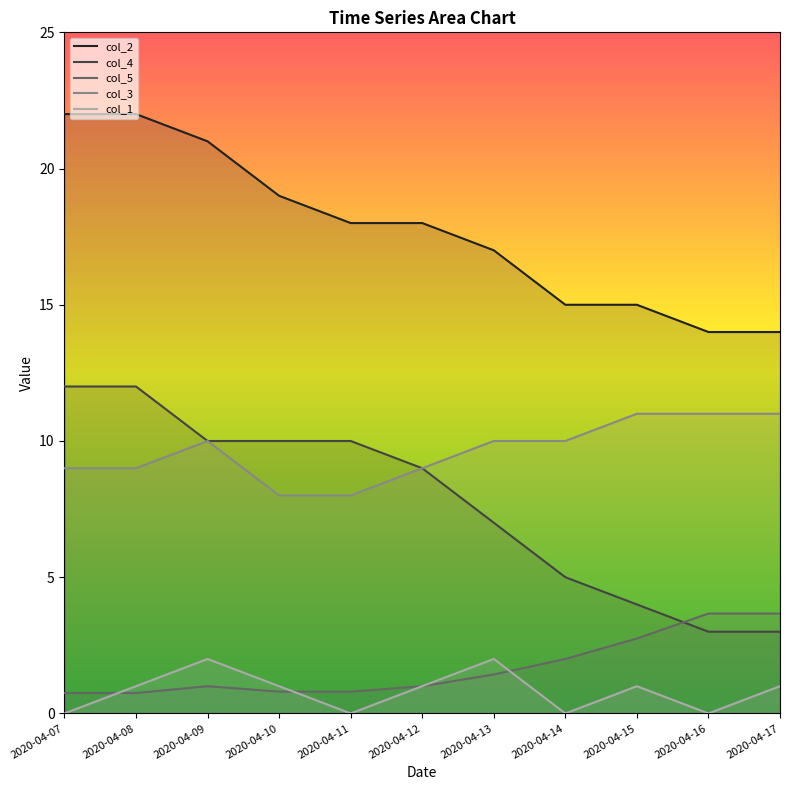

How many col_1 values are between 0 and 1?

9